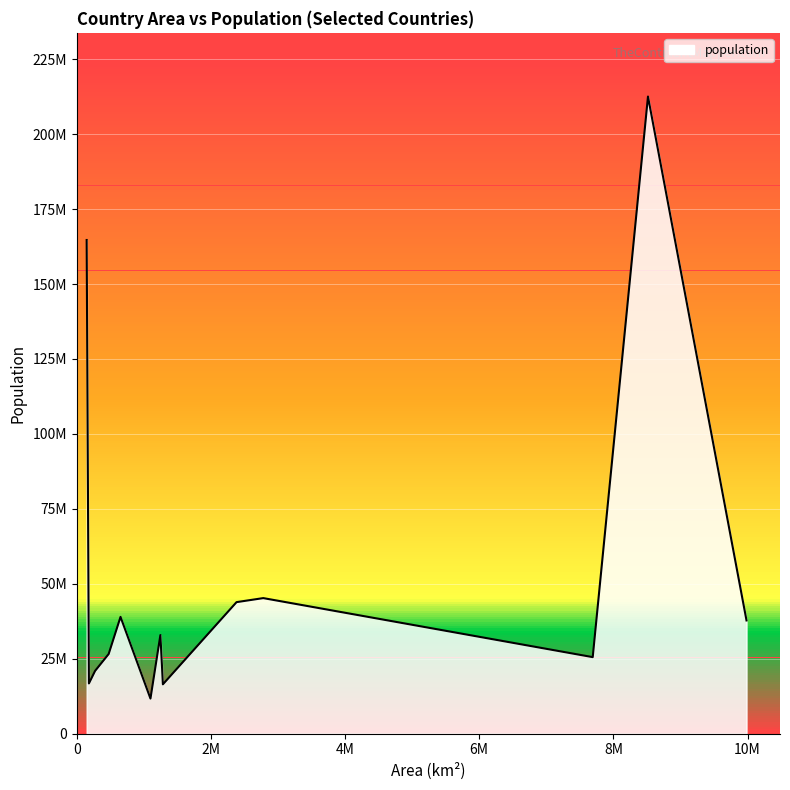

Does the chart have visible grid lines?

Yes